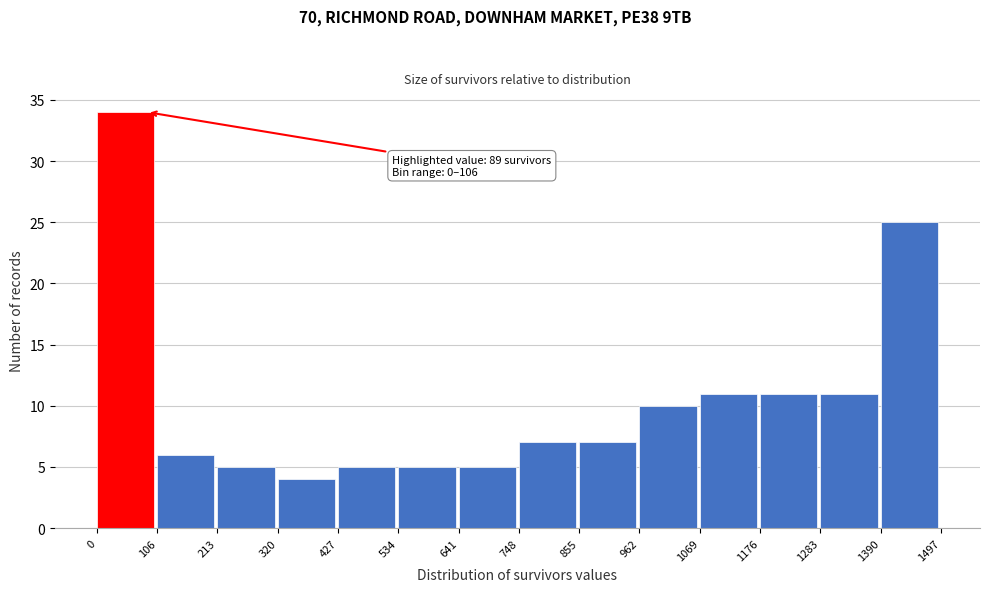

Which range on the x-axis has the tallest bar?

0 to 106